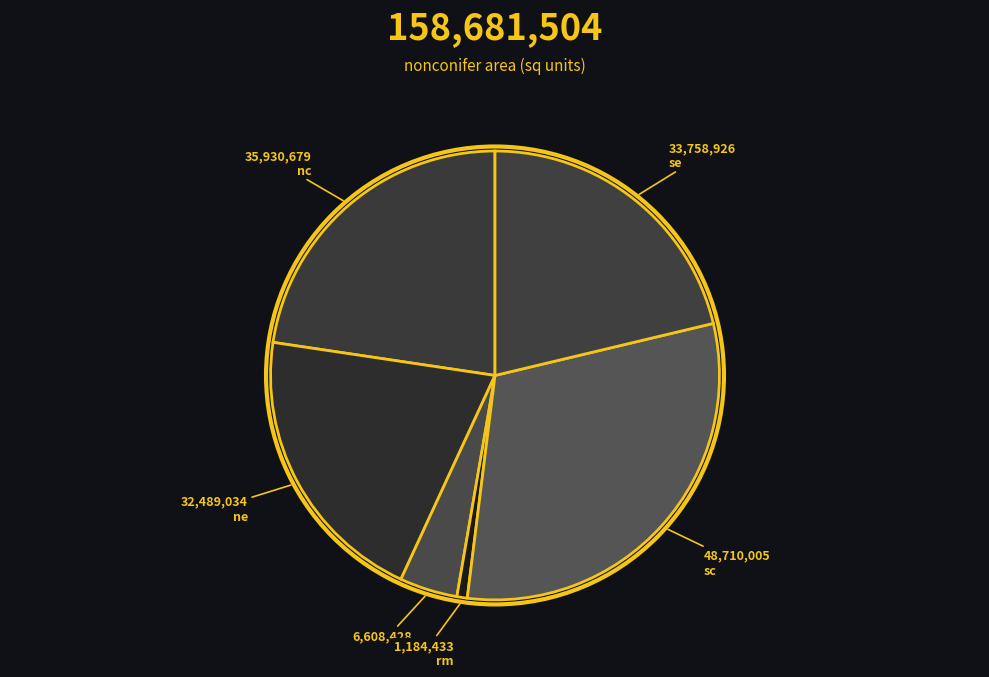

How many slices are in this pie chart?

6